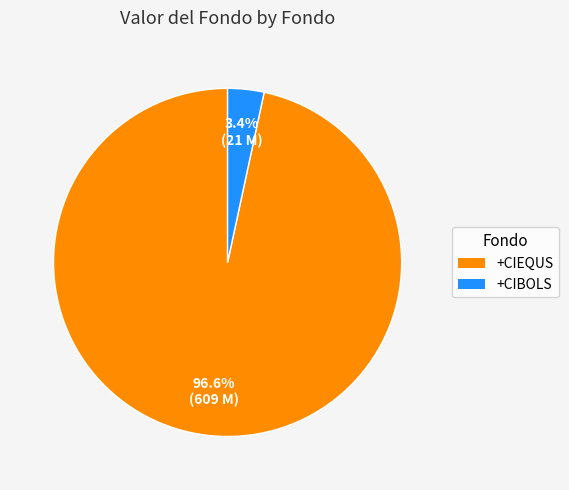

Between +CIBOLS and +CIEQUS, which is larger?

+CIEQUS